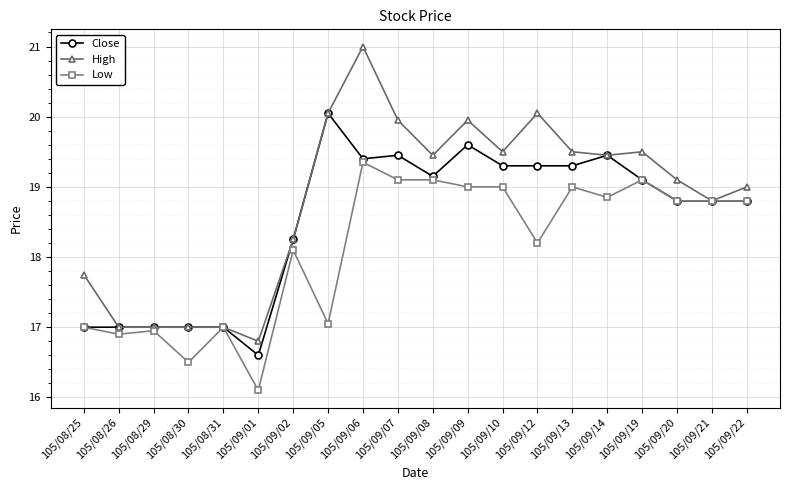

What is the highest value of the Close series?

20.1